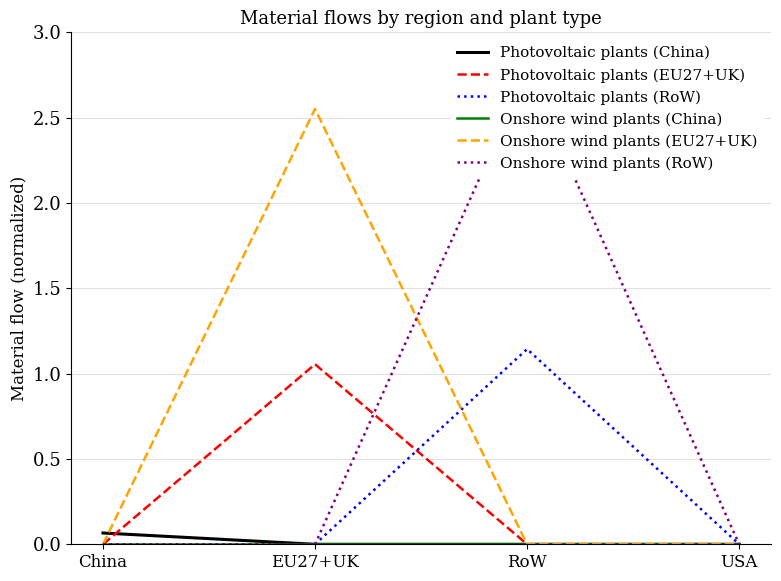

How many lines are shown in the chart?

6